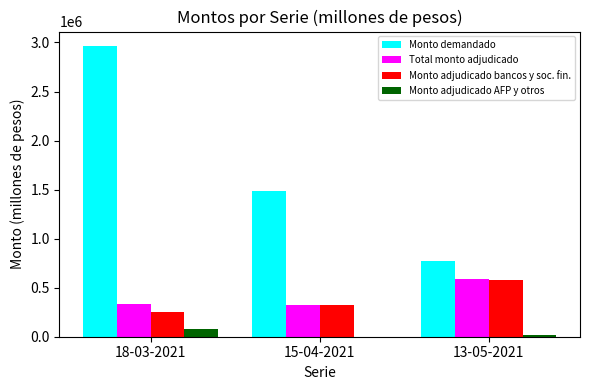

What is the sum of all Monto adjudicado AFP y otros values?

90800